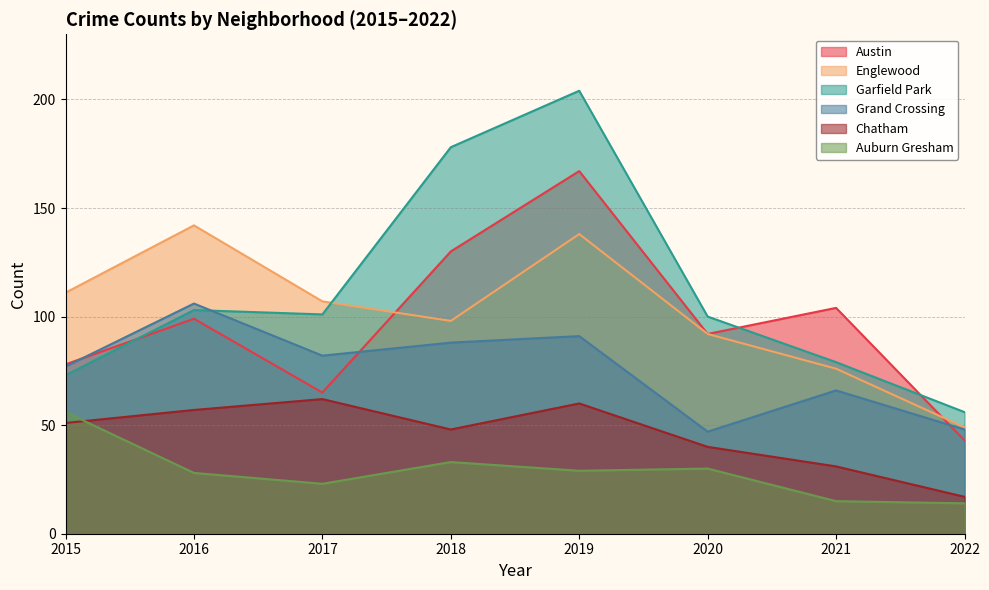

What is the difference between the highest and lowest values at 2015?

60